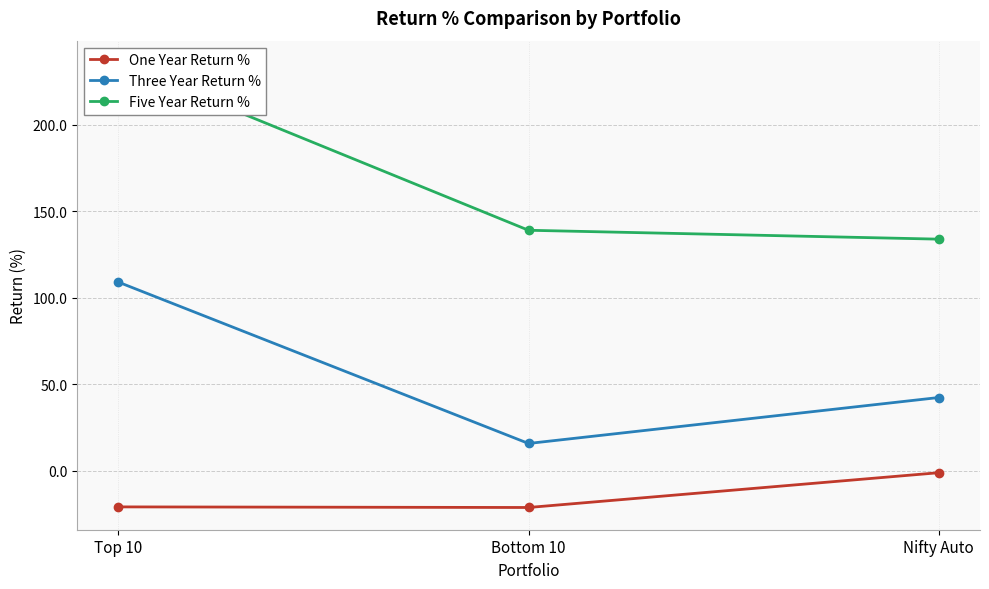

Rank the series by their maximum value, from highest to lowest.

Five Year Return %, Three Year Return %, One Year Return %